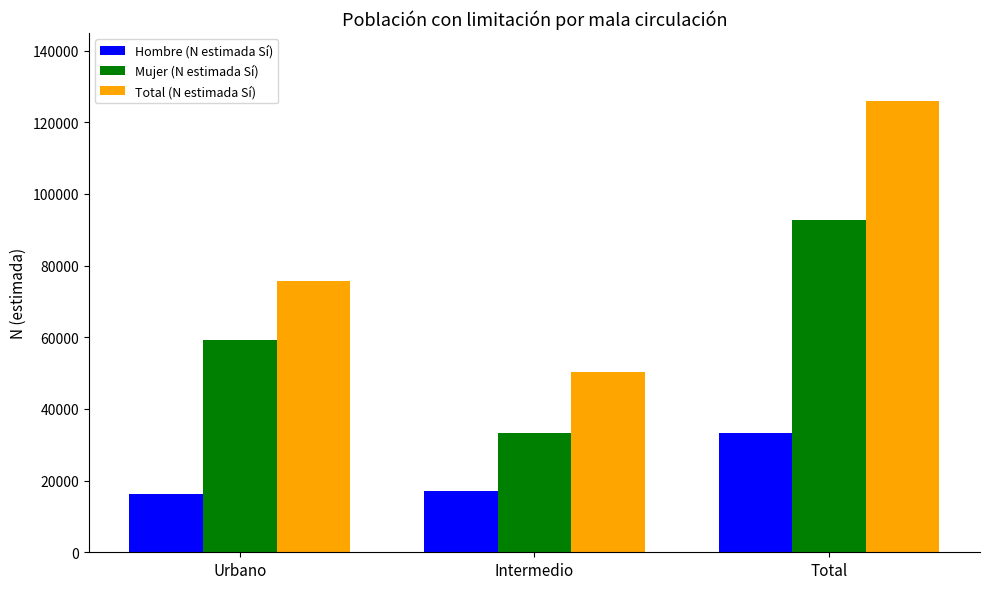

What is the difference between the highest and lowest values at Total?

92719